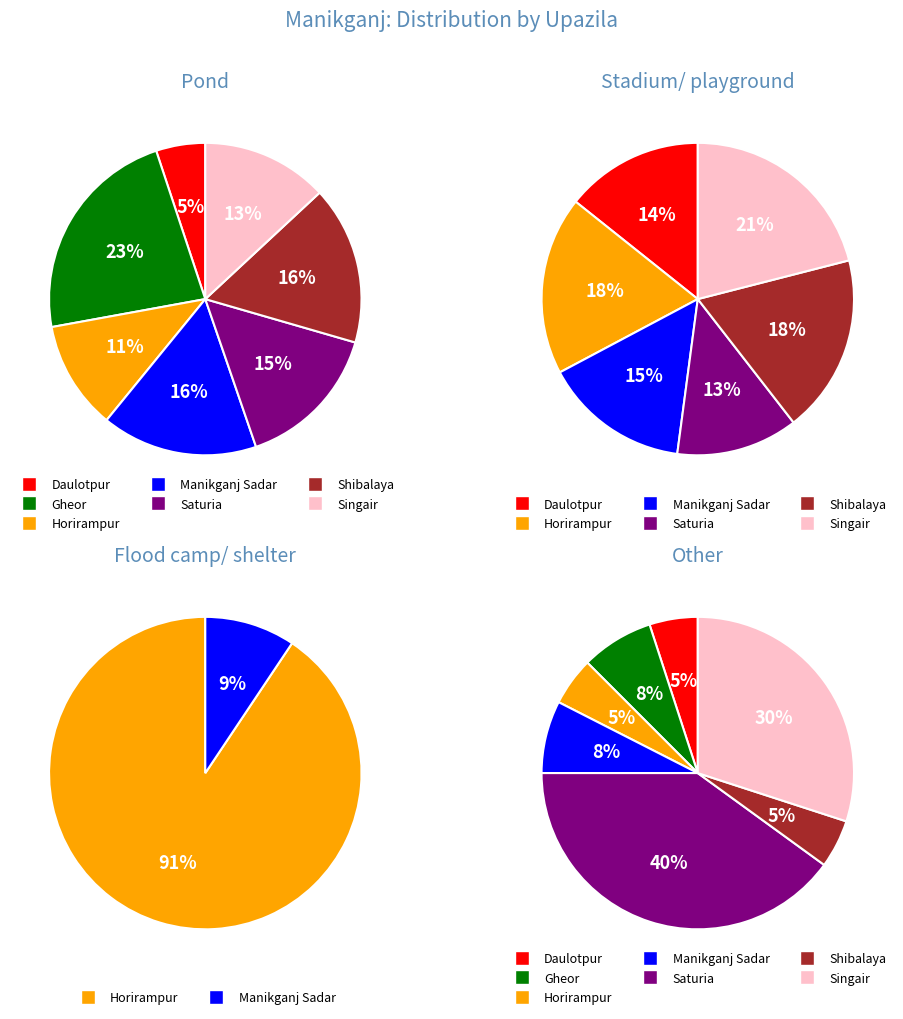

What is the smallest slice in the pie chart?

Daulotpur